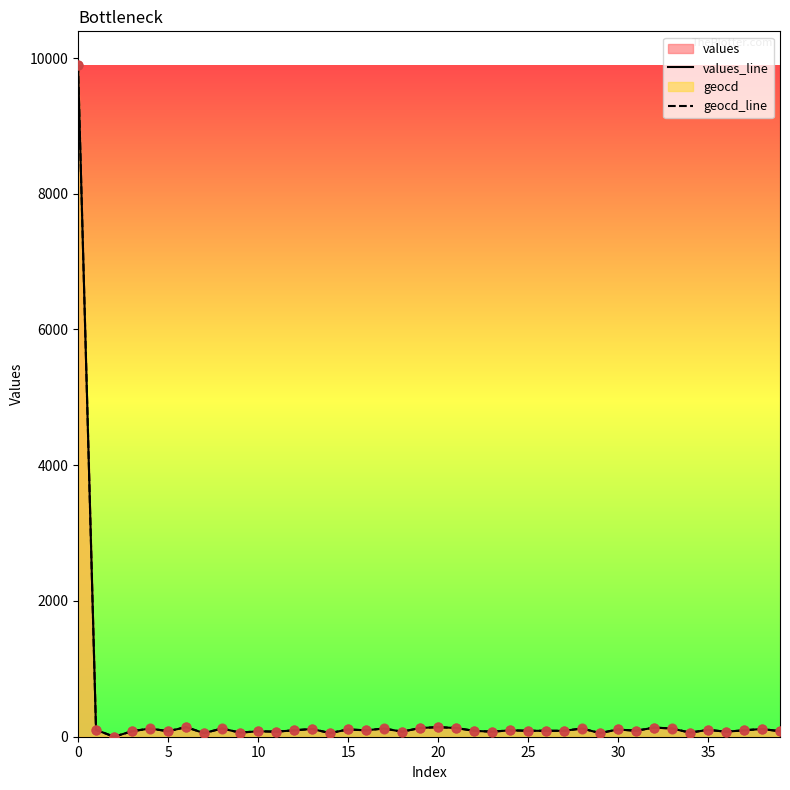

Which series has the largest total across all categories?

geocd_line